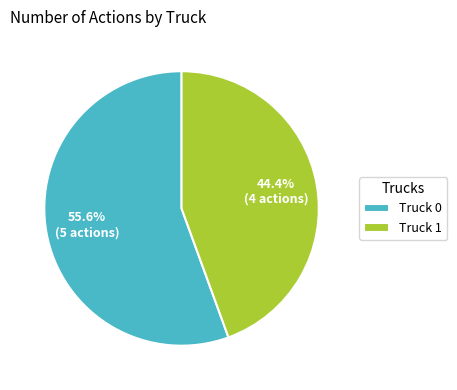

How much of the chart is everything except Truck 1?

55.6%